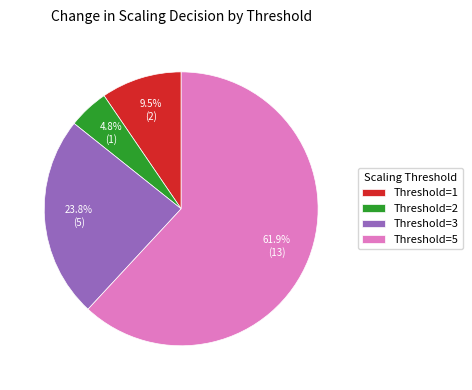

Which slice is the largest?

Threshold=5